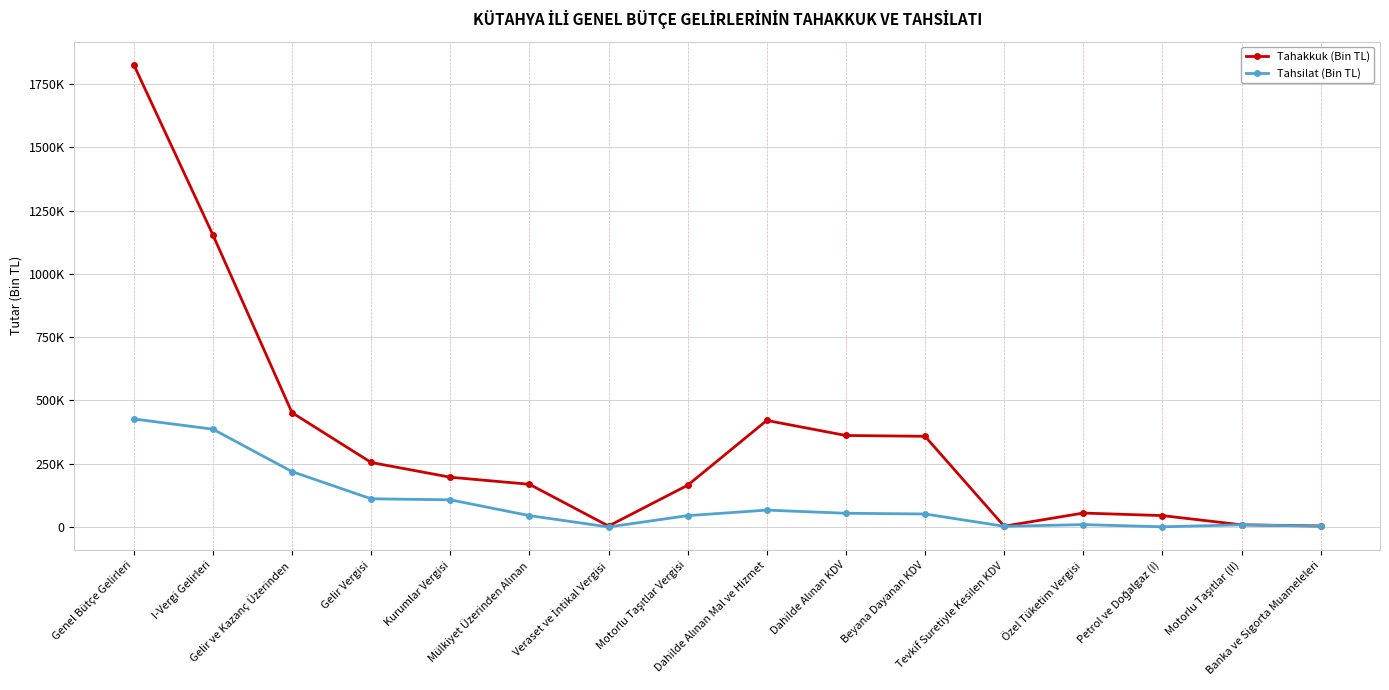

Which series has the largest total across all categories?

Tahakkuk (Bin TL)